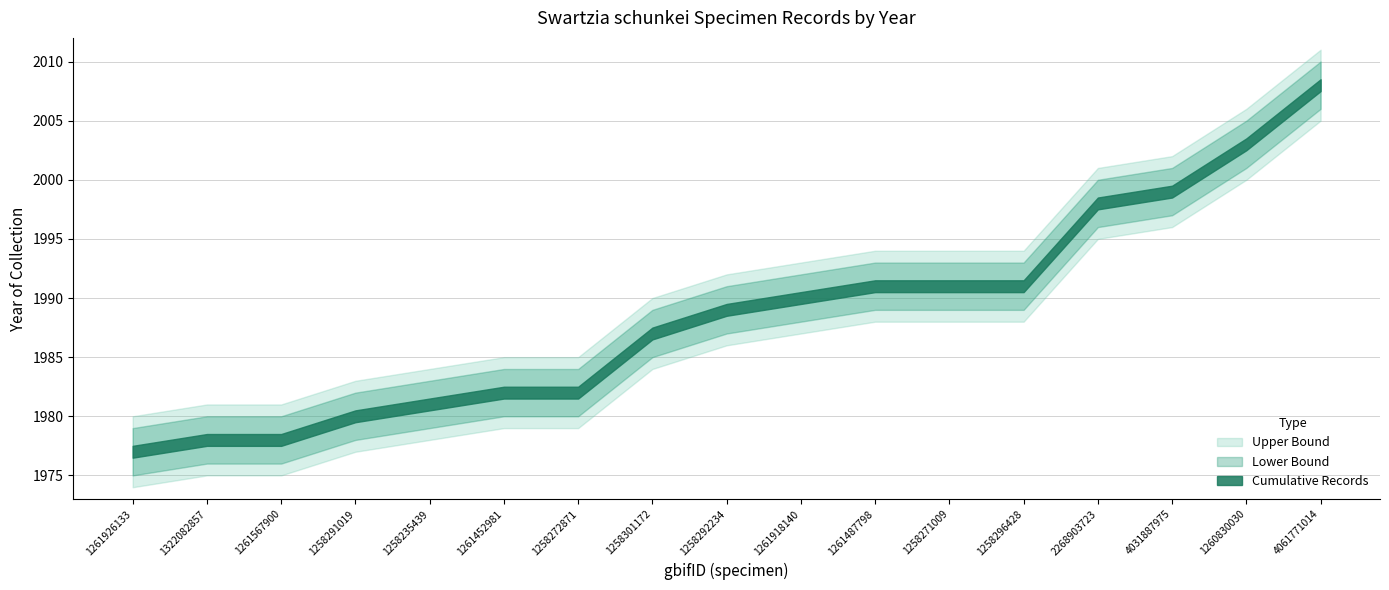

List the labels in order of Upper Bound value, largest first.

4061771014, 1260830030, 4031887975, 2268903723, 1261487798, 1258271009, 1258296428, 1261918140, 1258292234, 1258301172, 1261452981, 1258272871, 1258235439, 1258291019, 1322082857, 1261567900, 1261926133